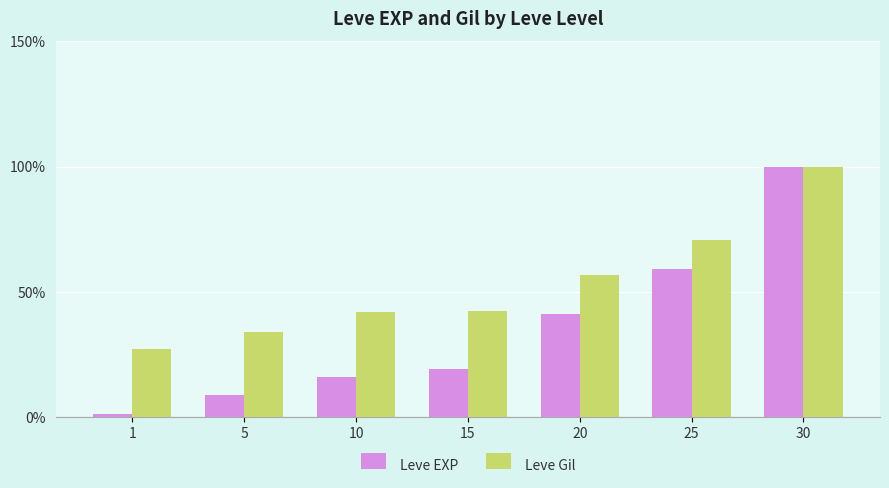

How many categories are shown in the chart?

7